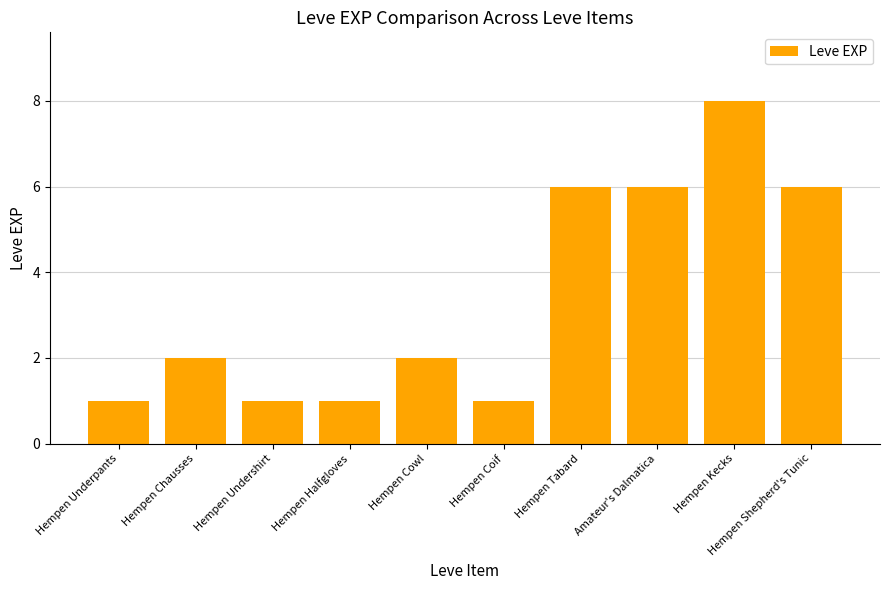

At which category does the chart reach its peak across all series?

Hempen Kecks